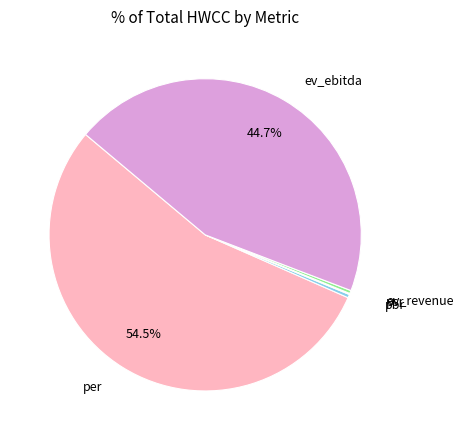

Which slice is the largest?

per